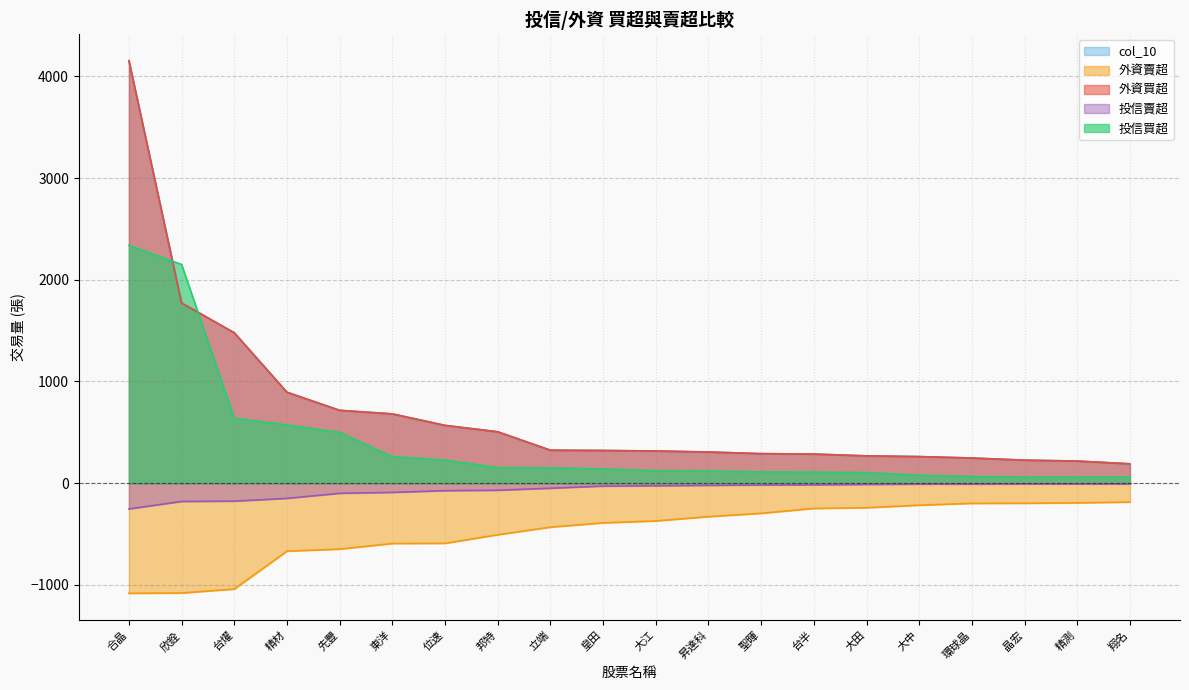

At which label does 投信買超 first exceed 140?

合晶